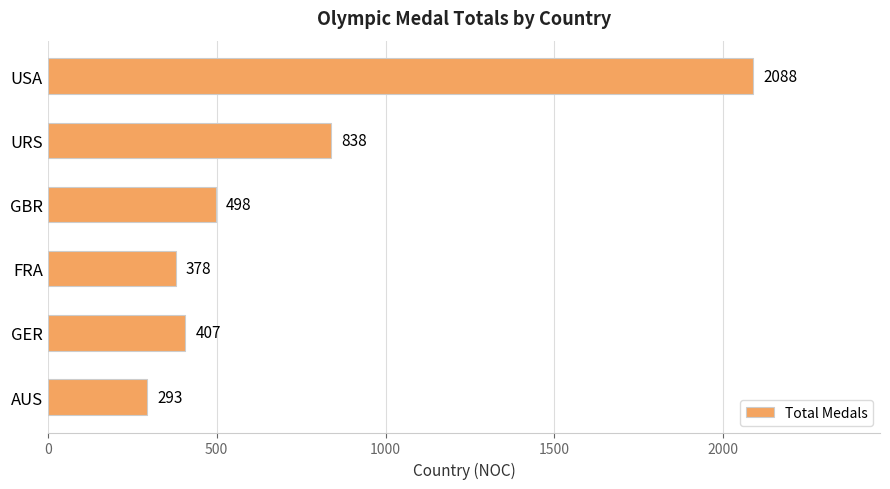

Reading top to bottom, list all the values displayed in this chart.

2088	838	498	378	407	293